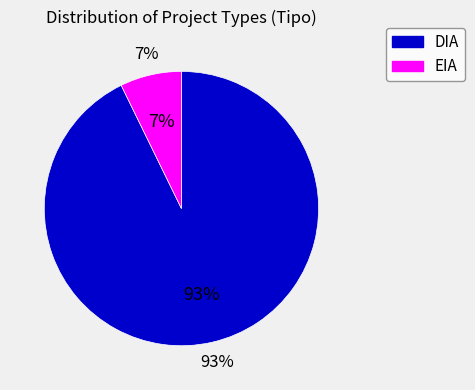

The EIA slice represents 1% of the pie. True or false?

False